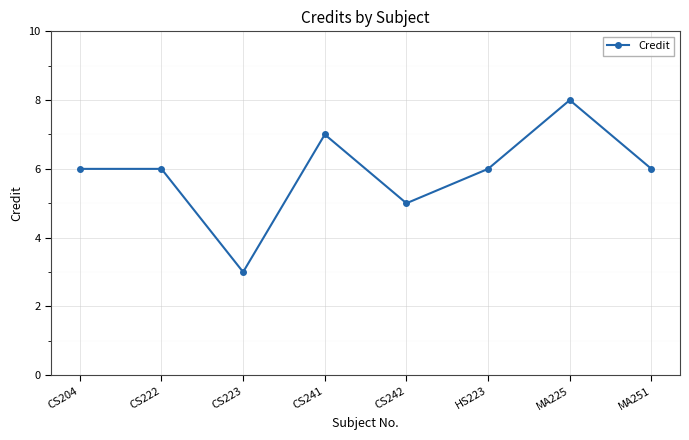

What position from the left is CS222?

2